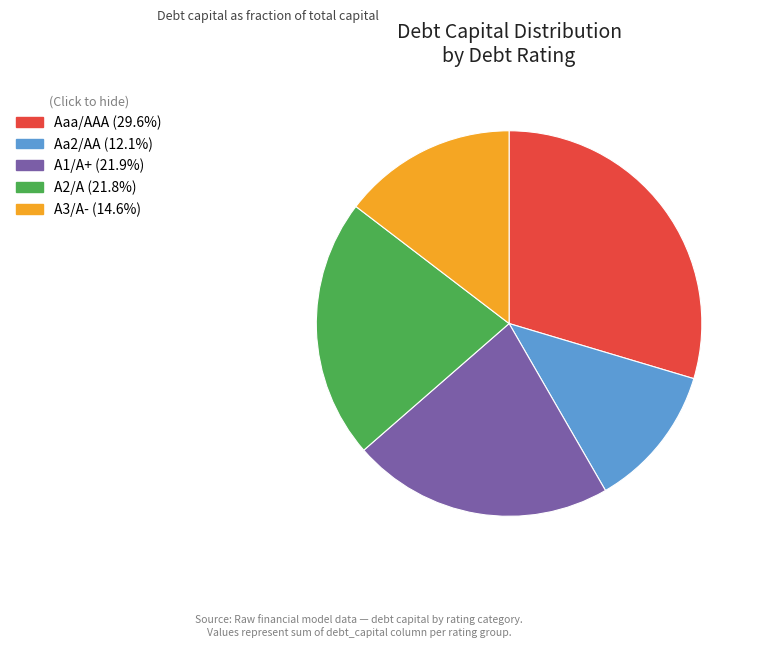

Which category has the biggest portion of the pie?

Aaa/AAA